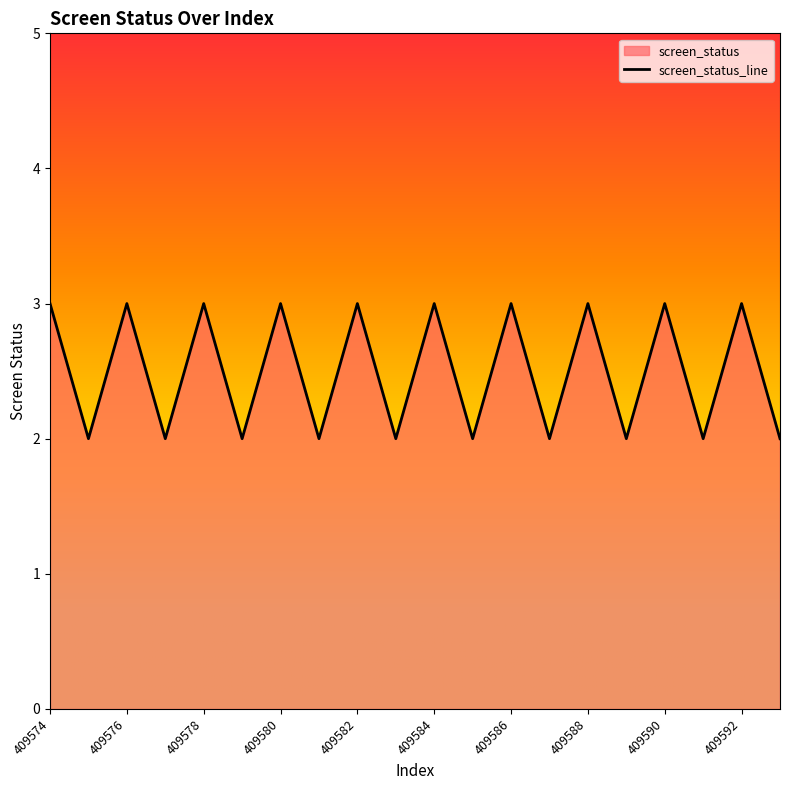

What is the difference between the values at 409576 and 409583?

1